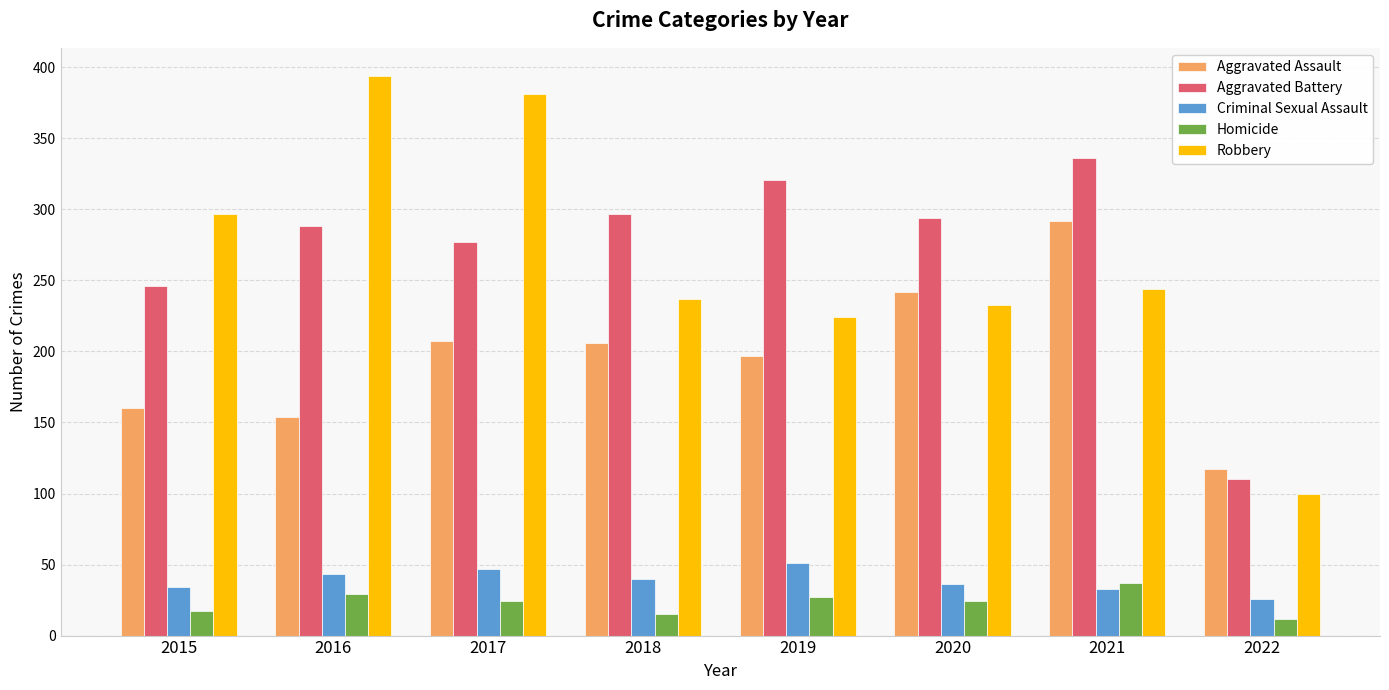

Is it true that Aggravated Assault equals 160 at 2015?

True